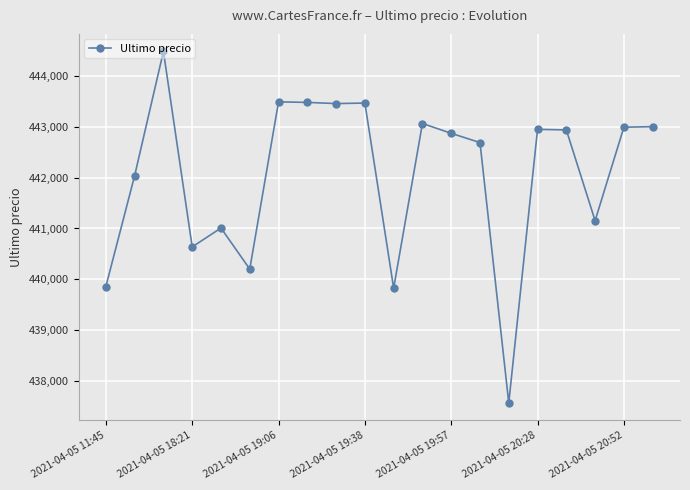

What is the value of the 4th point from the left?

440637